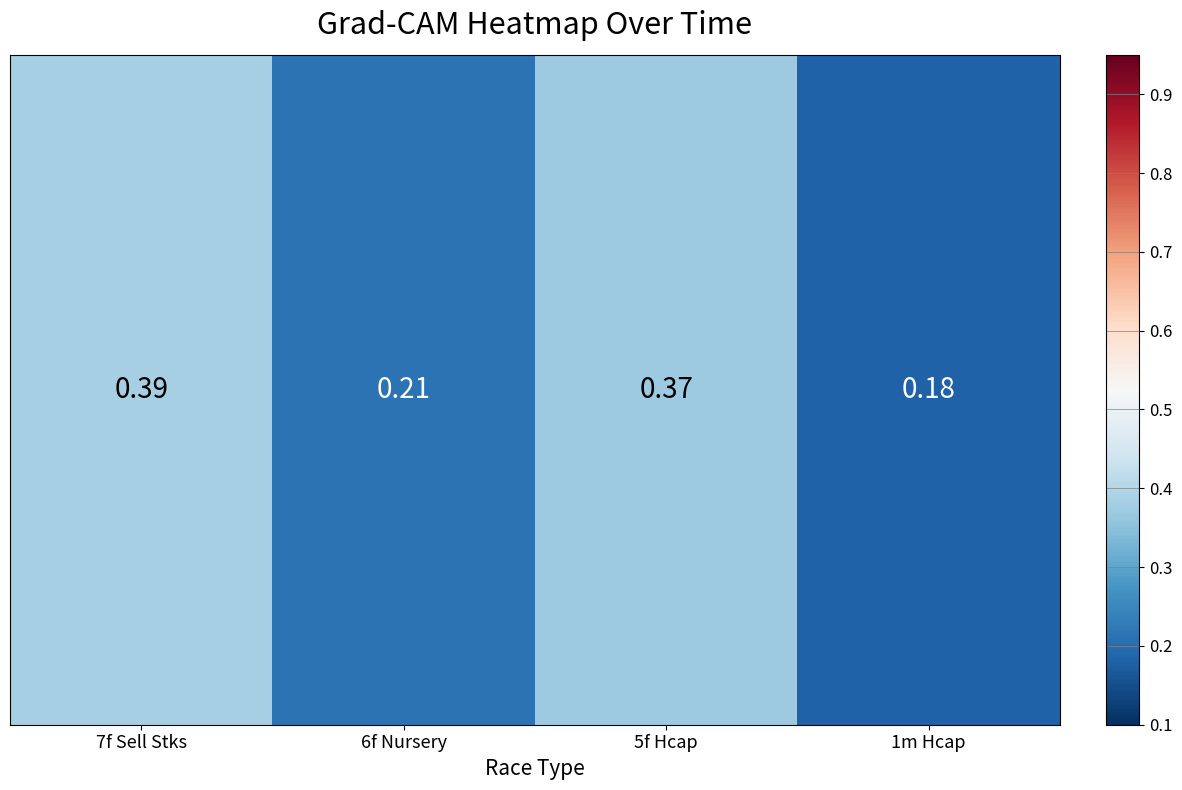

Count the number of data series in this chart.

1